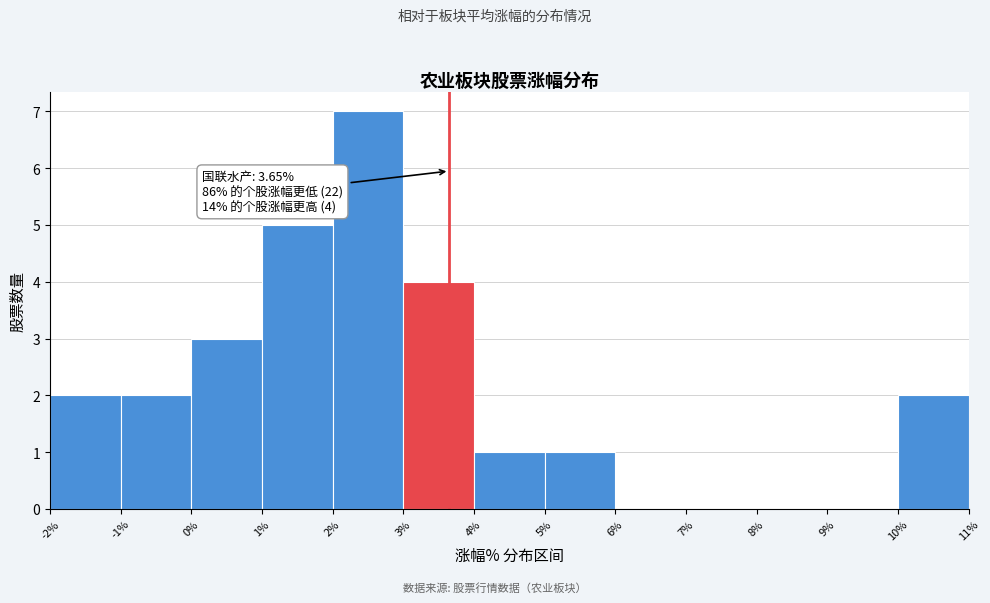

Which range on the x-axis has the tallest bar?

2% to 3%